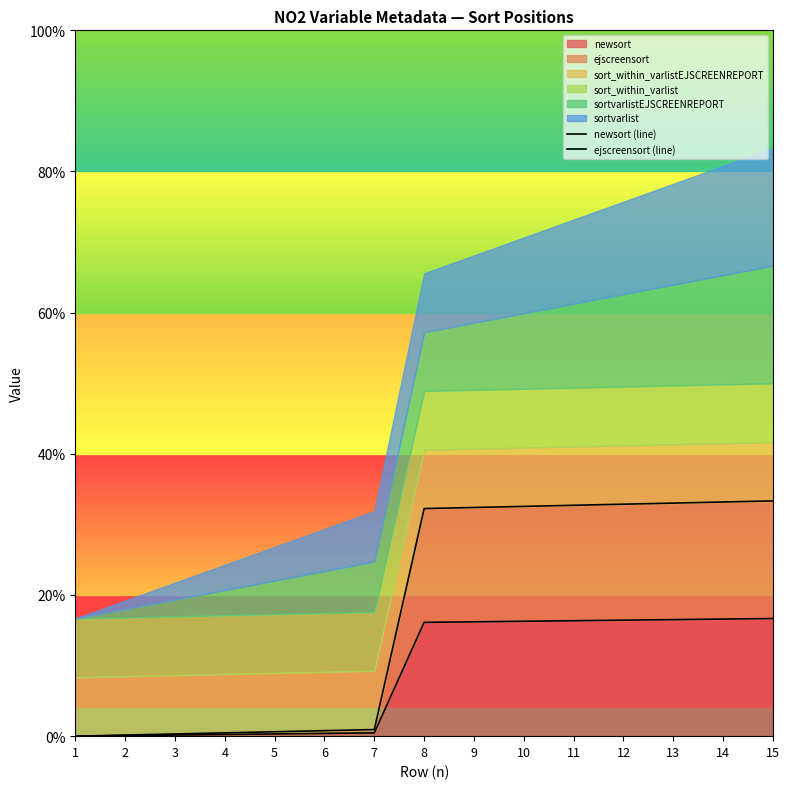

Where does the newsort (line) series first go above 16?

8